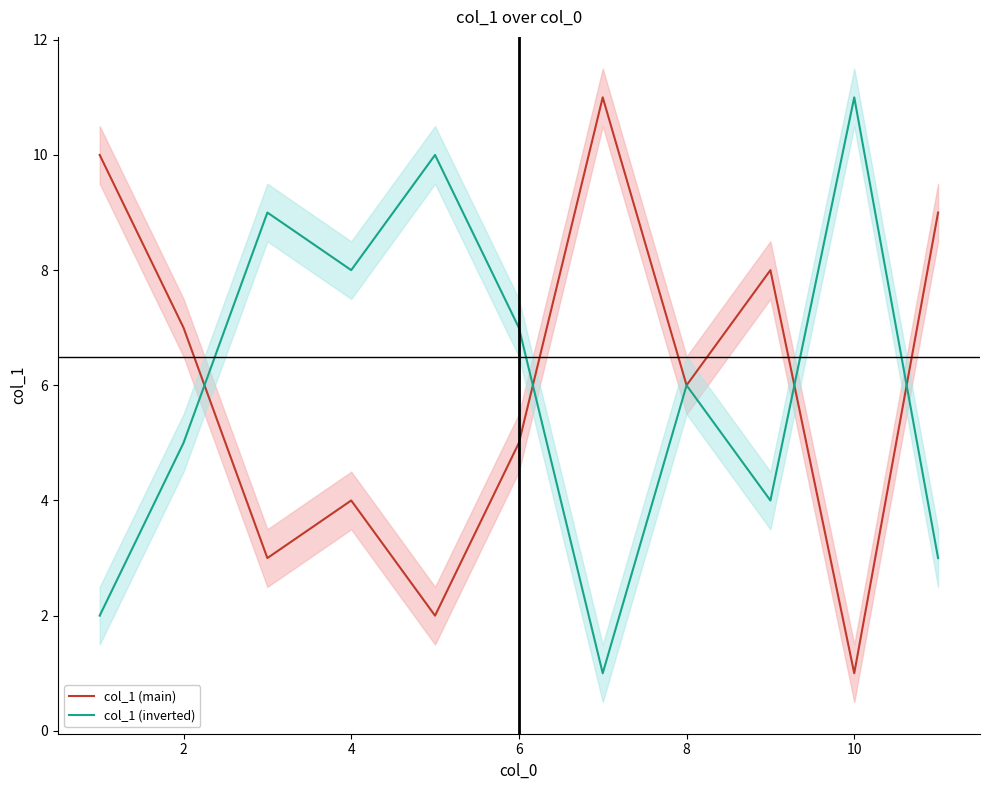

True or false: col_1 (main) has a value of 1 at 8.

False